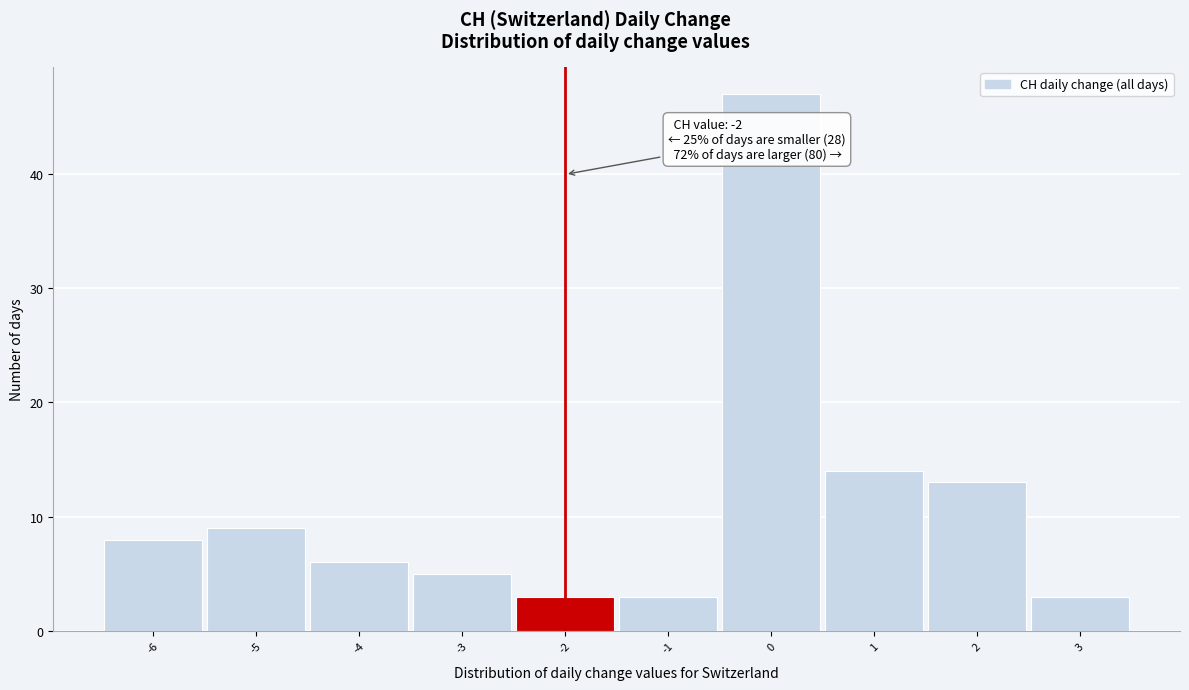

Over which range of the x-axis is the bar tallest?

-0.5 to 0.5